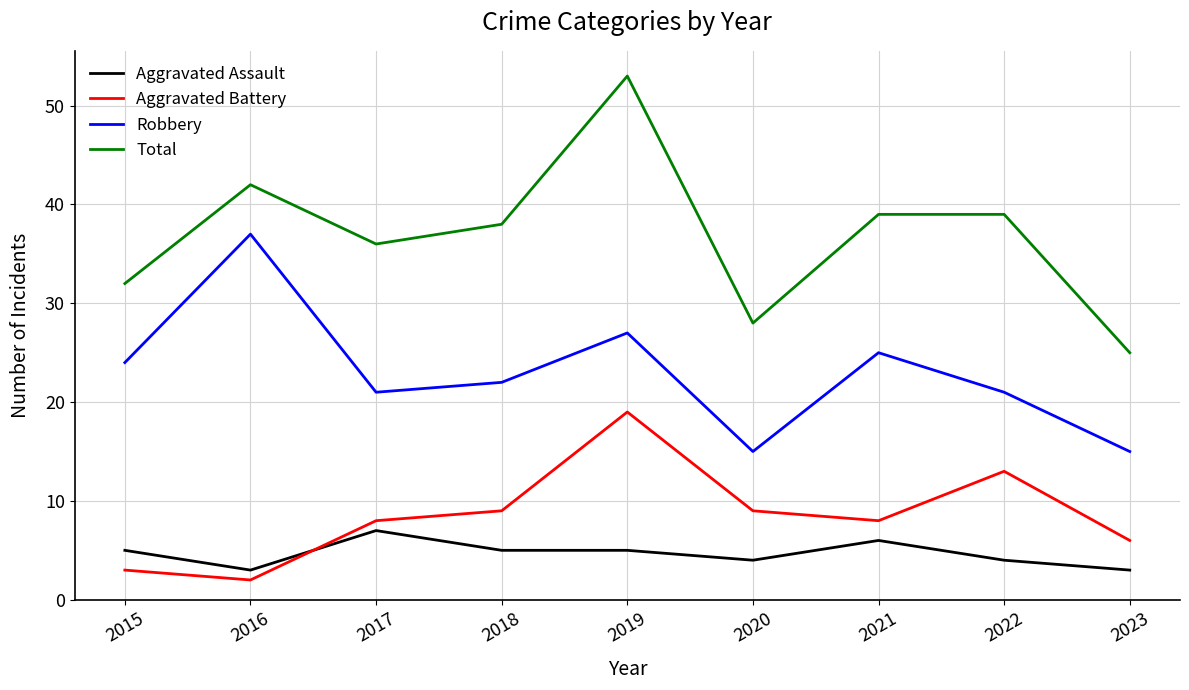

True or false: Aggravated Battery and Robbery intersect in this chart.

False